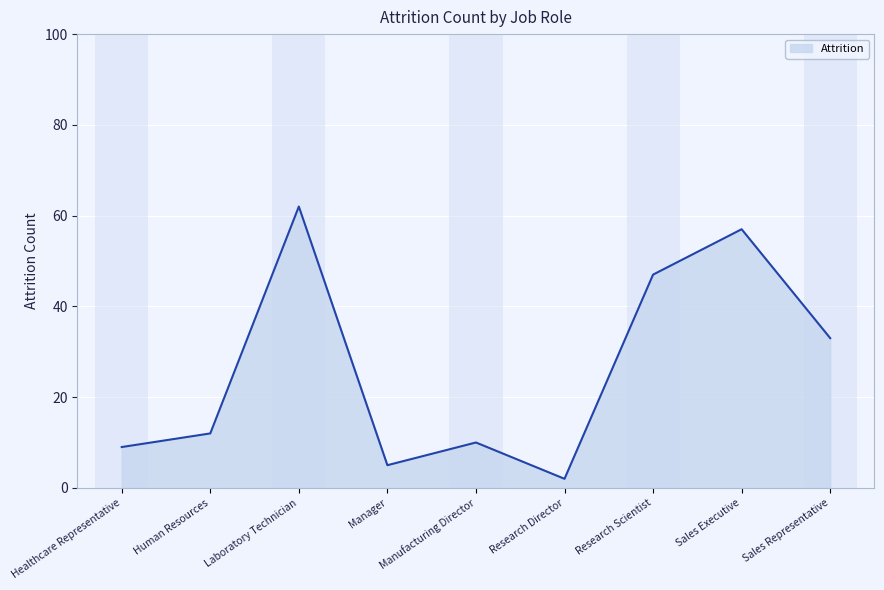

Reading right to left, extract all data points from this chart.

Sales Representative=33	Sales Executive=57	Research Scientist=47	Research Director=2	Manufacturing Director=10	Manager=5	Laboratory Technician=62	Human Resources=12	Healthcare Representative=9